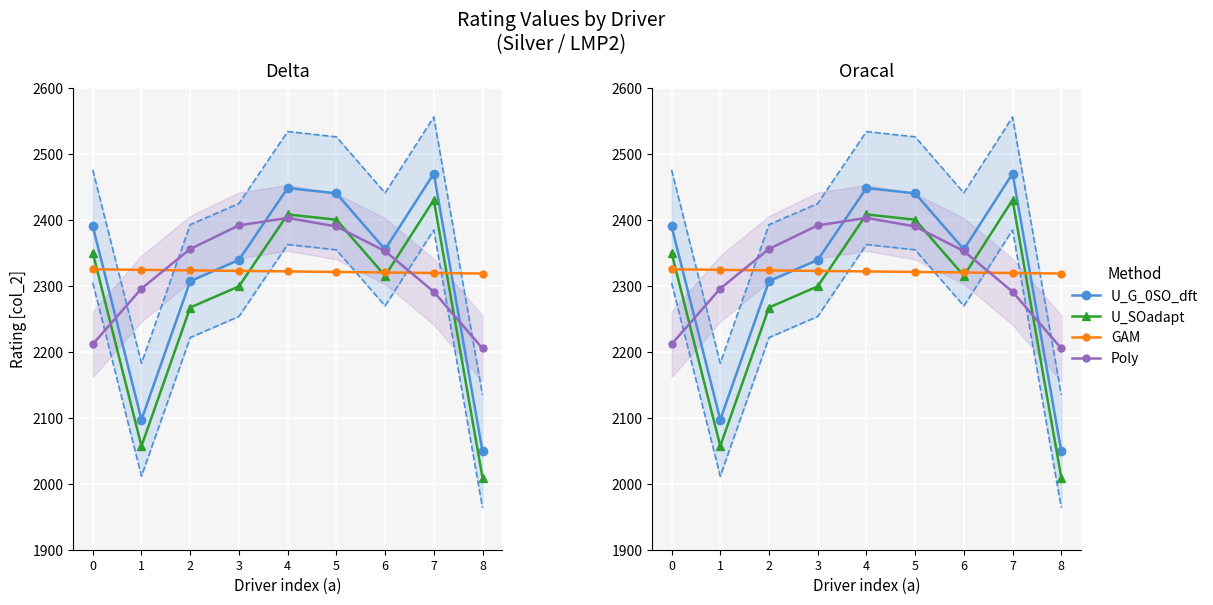

True or false: Poly has a value of 2389.8 at 5.

True